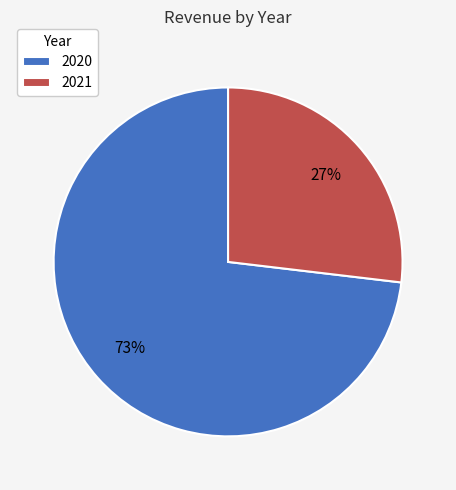

Is the sum of 2021 and 2020 greater than half?

Yes